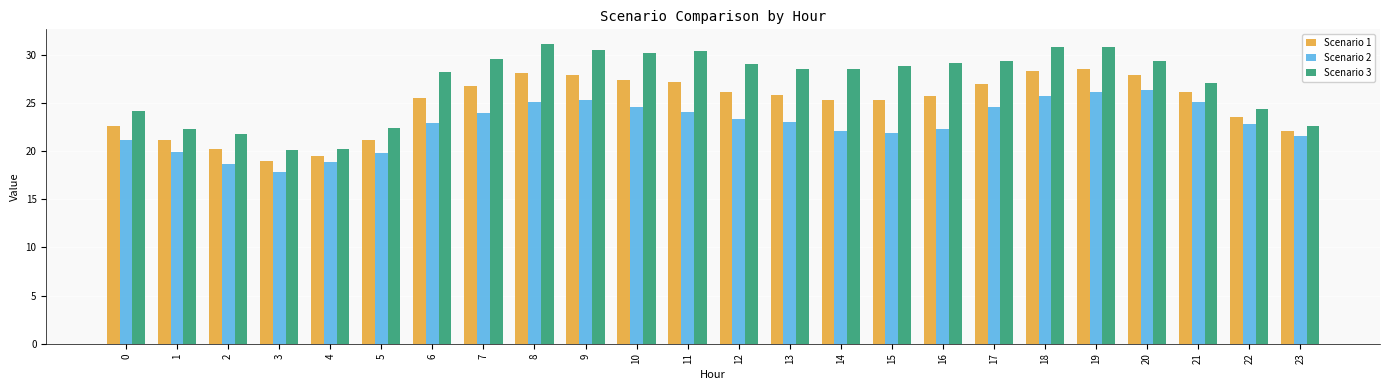

What is the highest value of the Scenario 1 series?

28.5